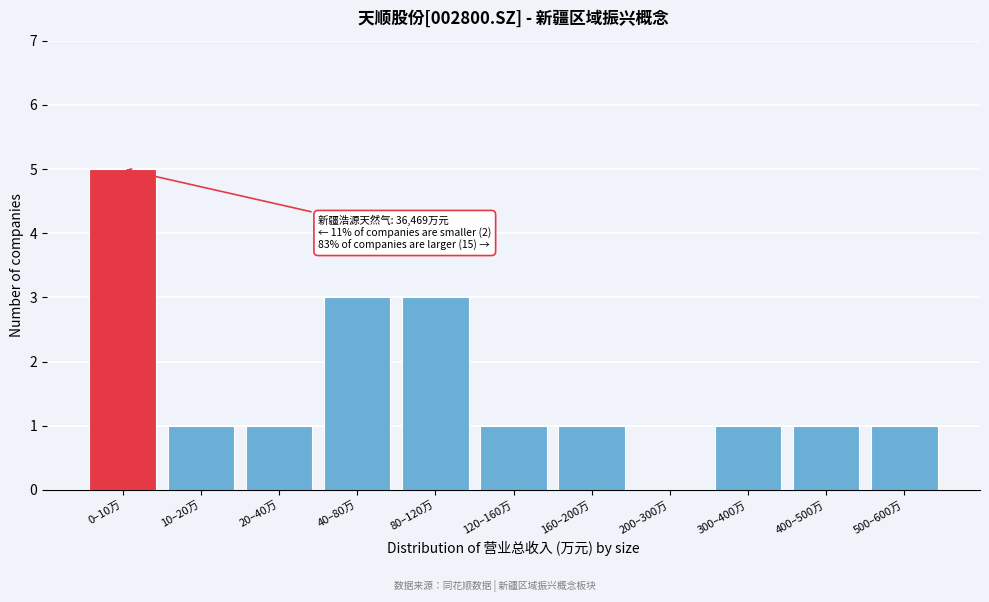

Reading left to right, list all the values displayed in this chart.

0–10万=5	10–20万=1	20–40万=1	40–80万=3	80–120万=3	120–160万=1	160–200万=1	200–300万=0	300–400万=1	400–500万=1	500–600万=1